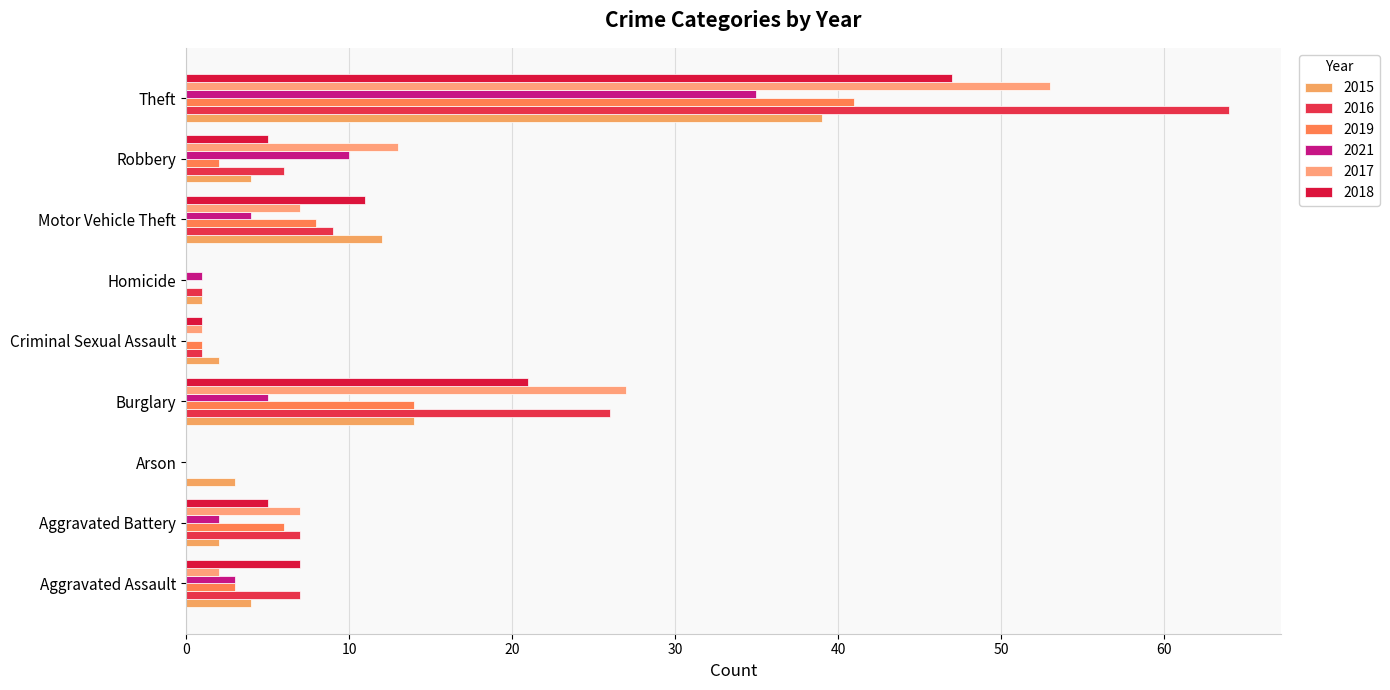

Between Aggravated Assault and Motor Vehicle Theft, which series saw the biggest shift?

2015